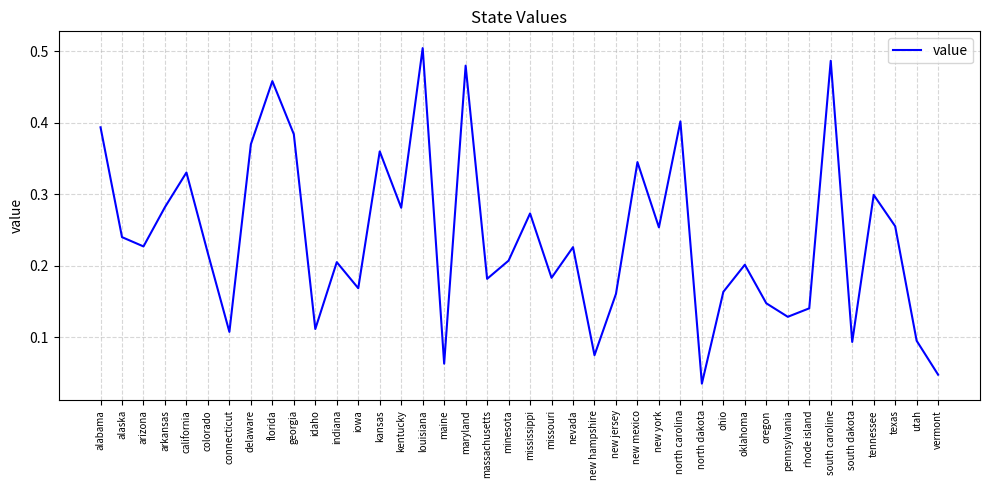

What position from the left is alaska?

2